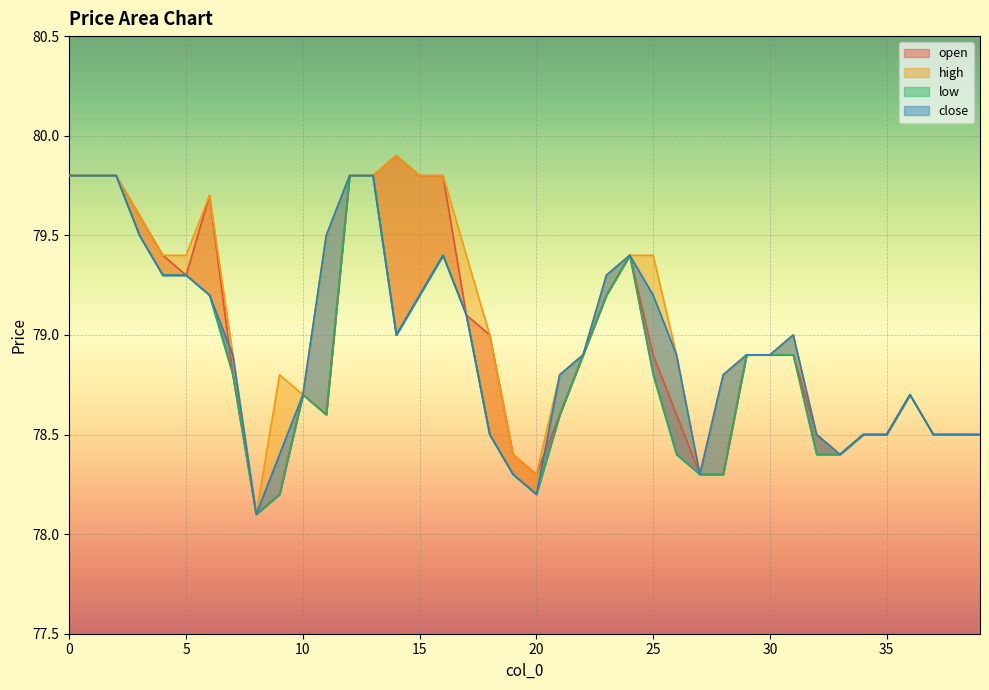

What are all the series names shown in the legend?

open, high, low, close